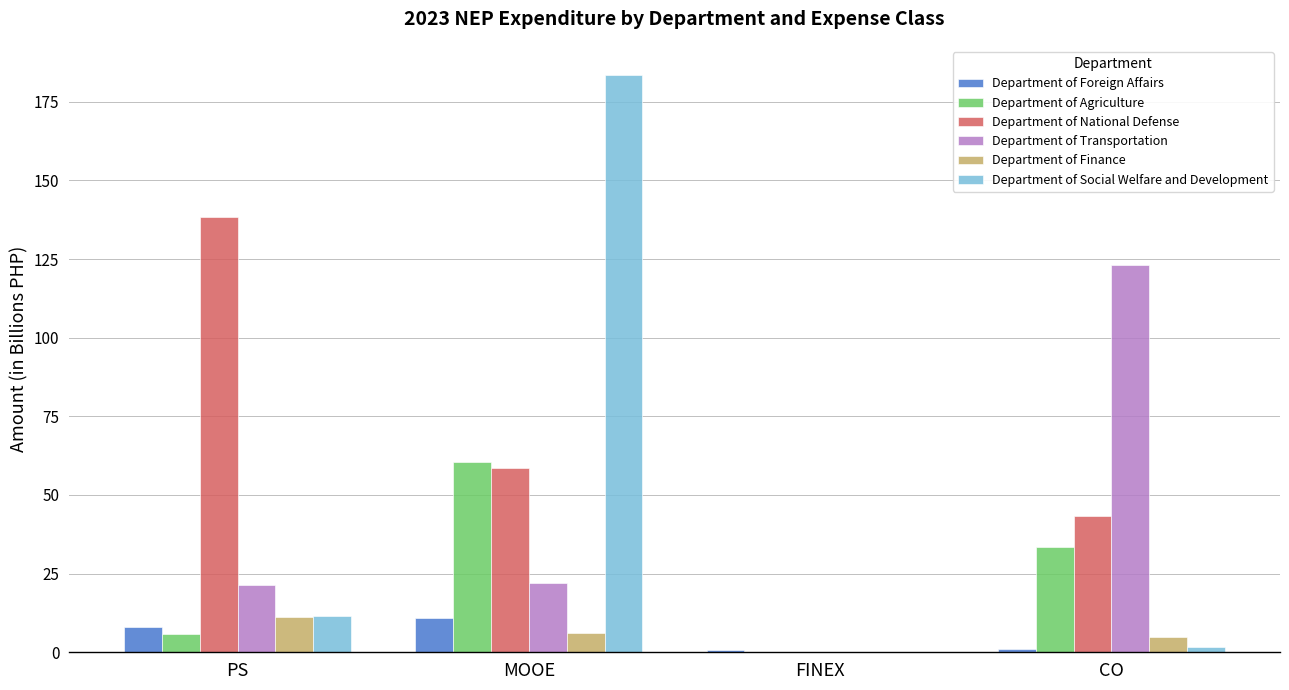

What is the sum of all Department of Agriculture values?

99.8